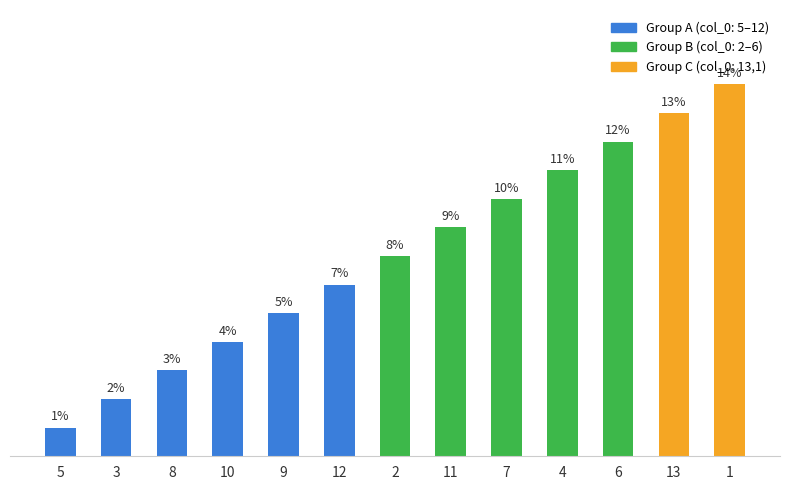

Are the bars horizontal?

No